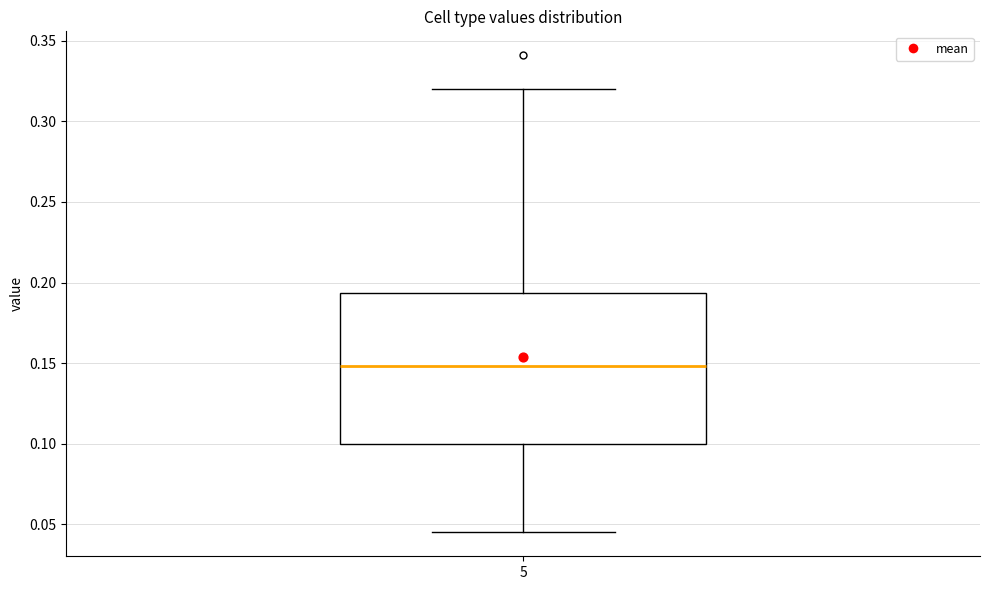

Where is the upper edge of the box at x = 5 on the y-axis? The values are not printed on the chart, so give them approximately, as read against the axis.

0.195